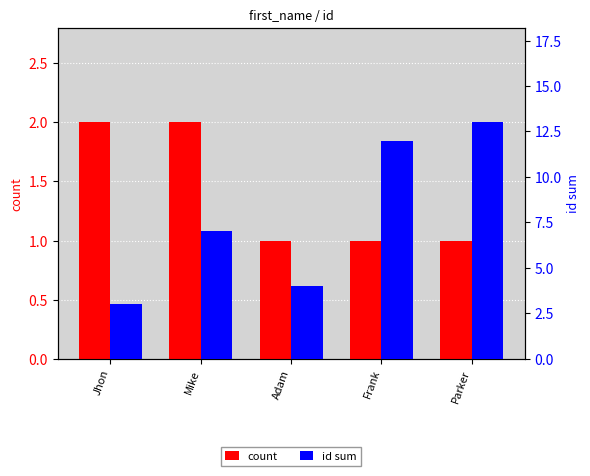

What position from the right is Parker?

1